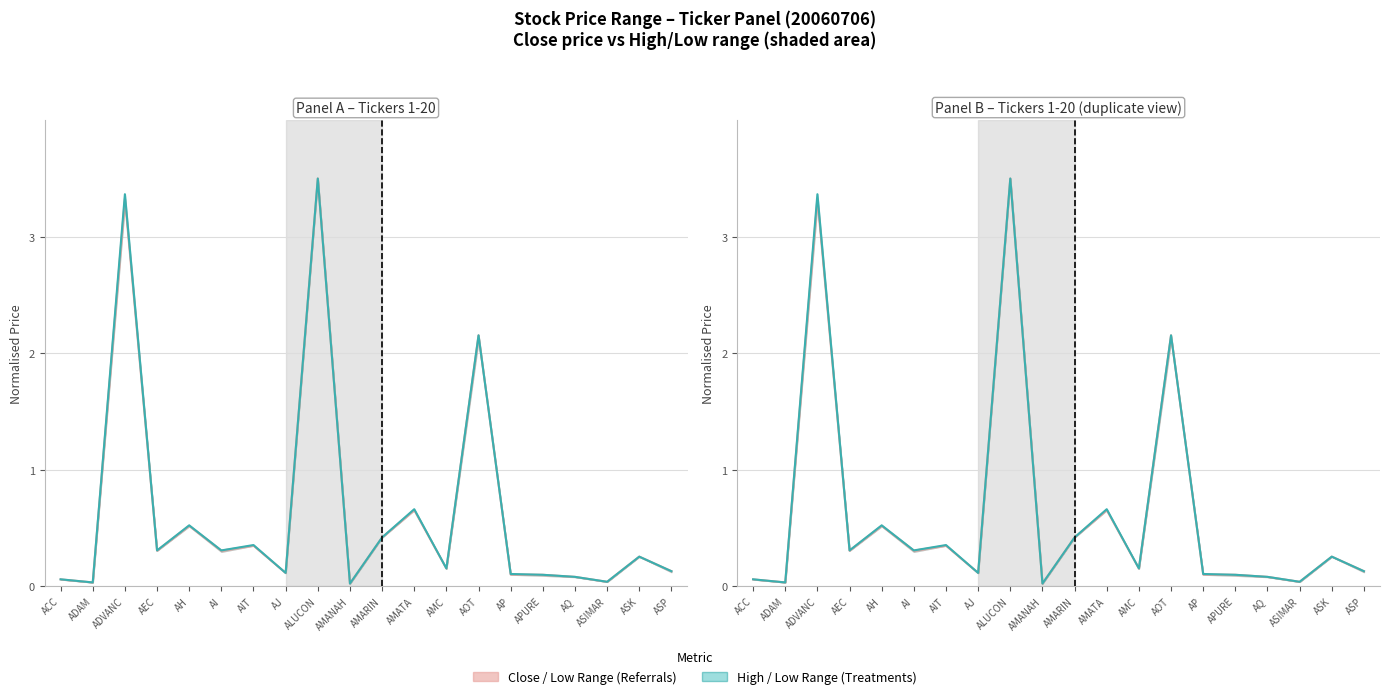

What is the difference between the High values at ACC and AOT?

2.1